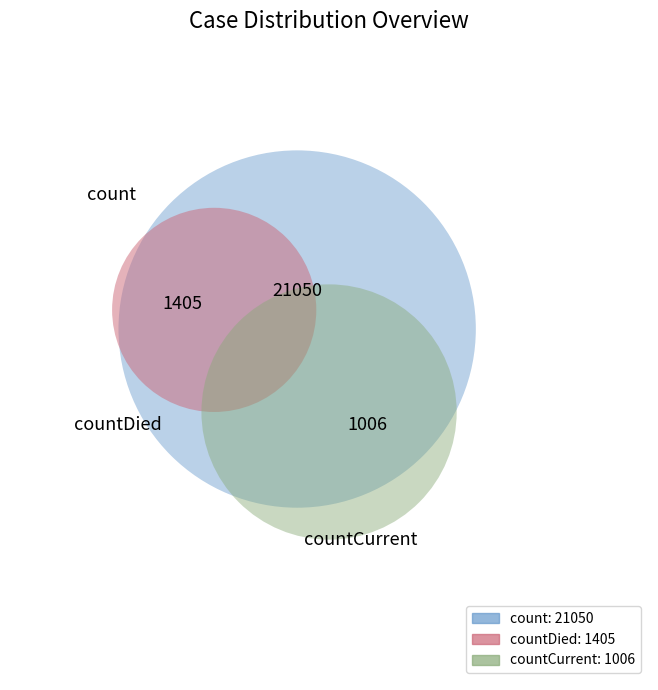

To the nearest percent, what is the combined percentage of count and countDied?

96%